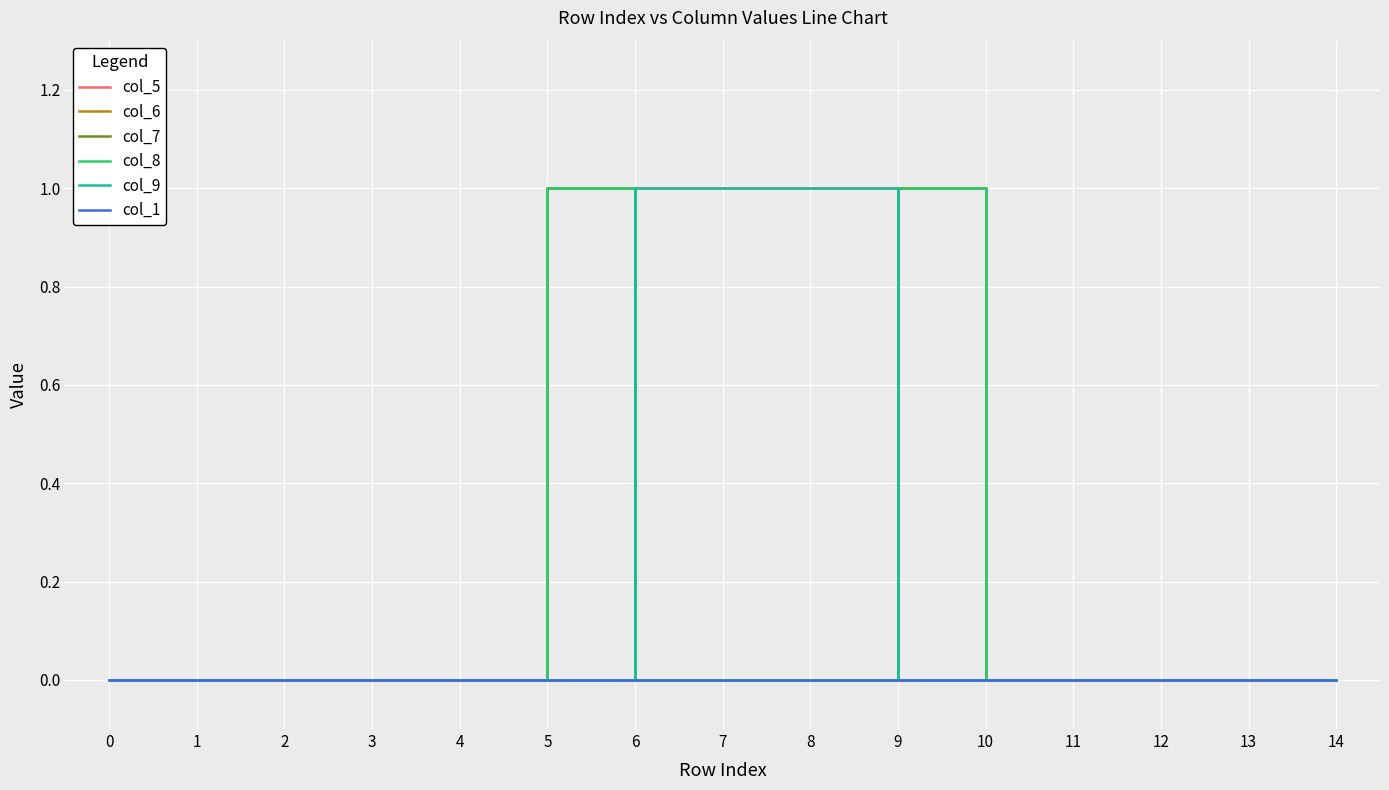

What are all the series names shown in the legend?

col_5, col_6, col_7, col_8, col_9, col_1